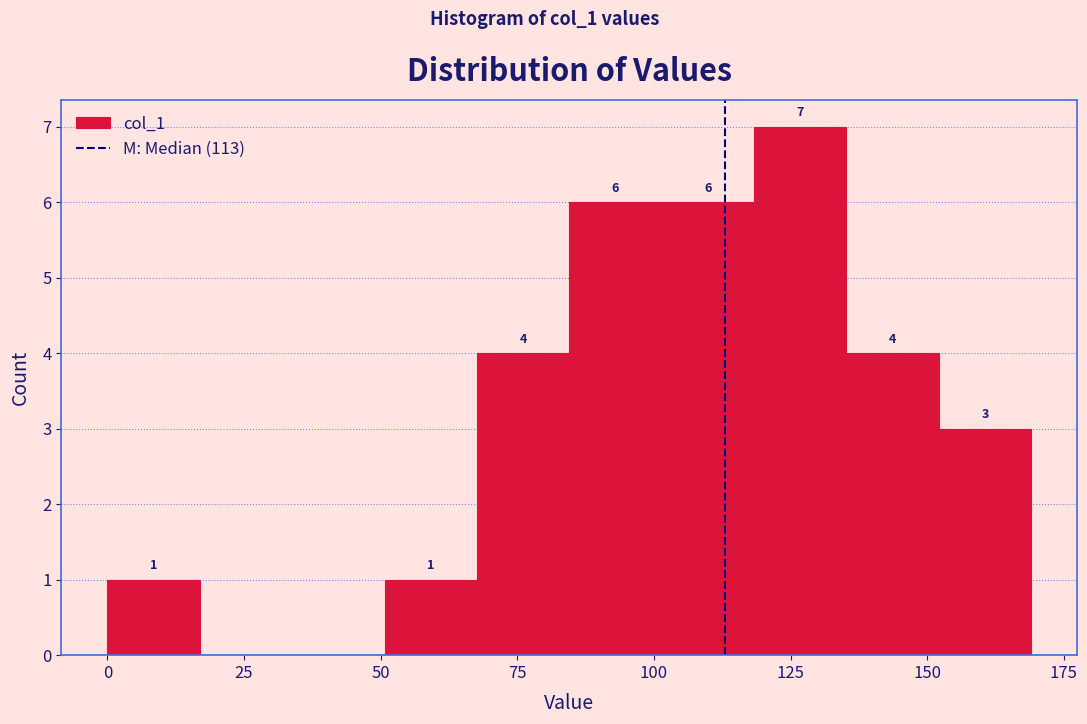

Read against the x-axis, roughly where is the centre of the tallest bar?

125